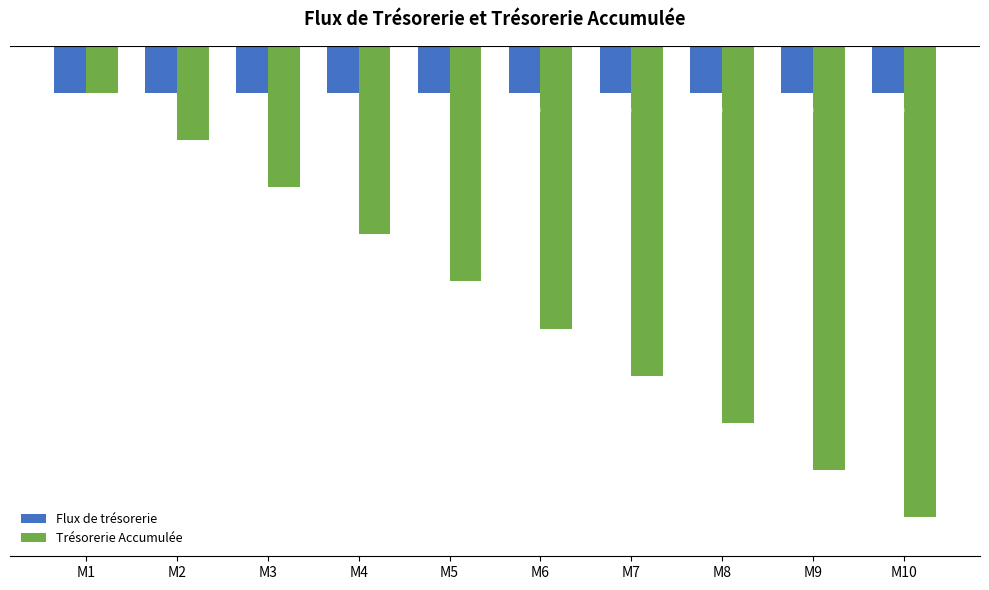

Which category has the lowest value in the Trésorerie Accumulée series?

M10